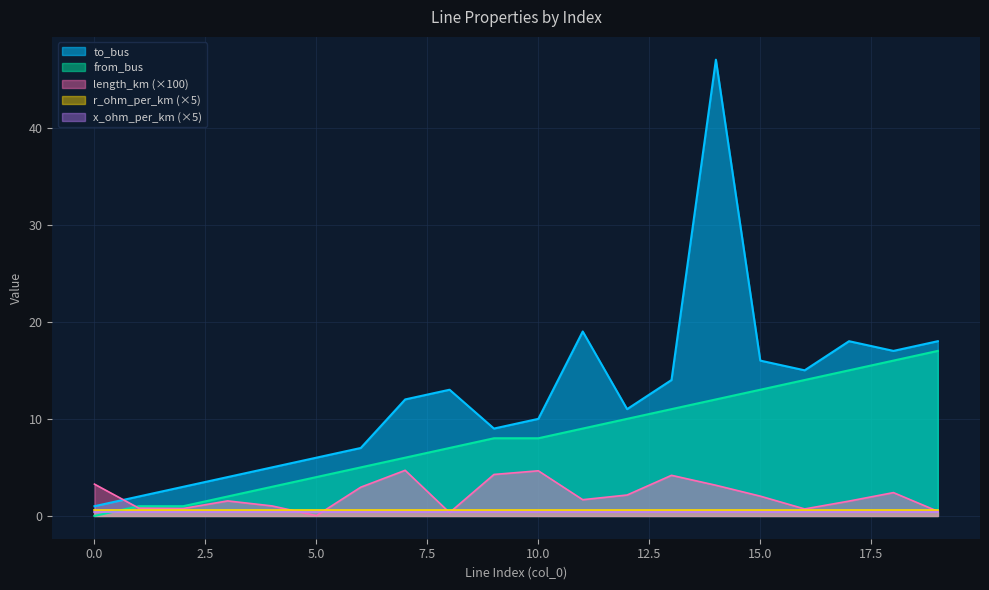

Which series has the widest spread of values?

to_bus